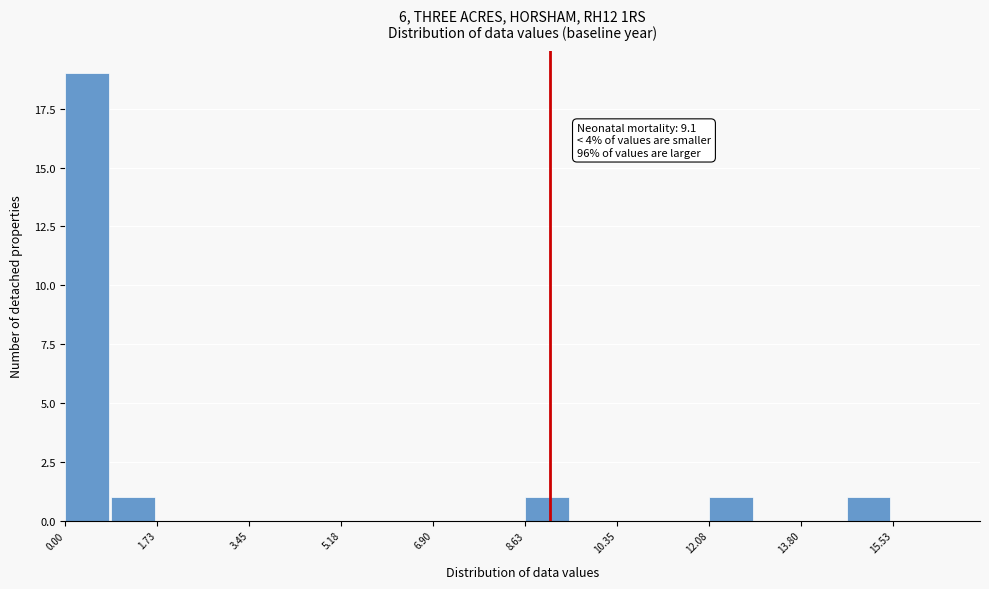

Which range on the x-axis has the tallest bar?

0.0 to 0.8